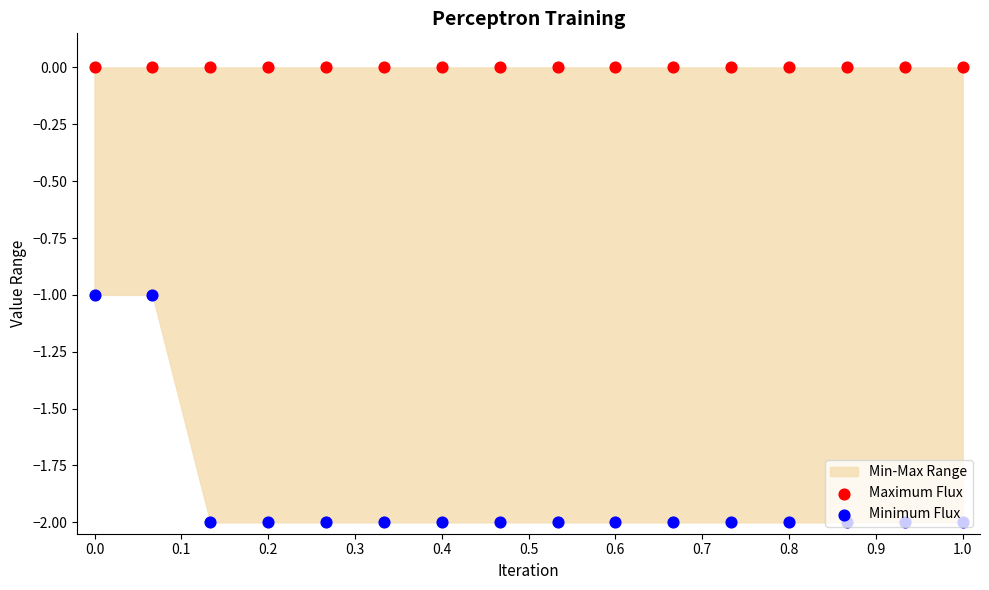

At how many categories does at least one series exceed -1?

16